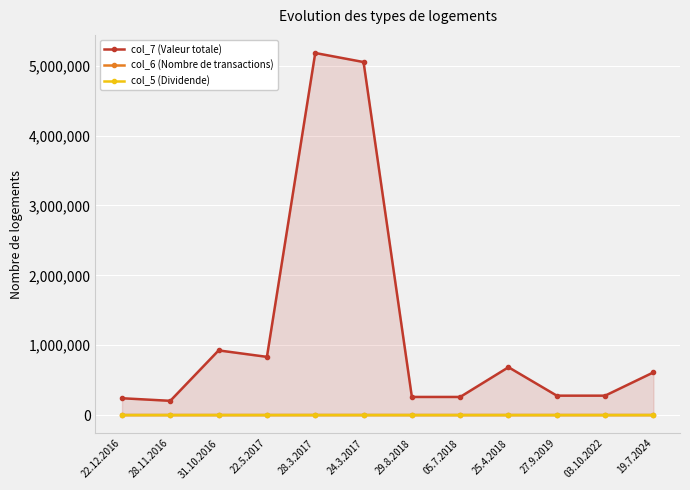

How many interior local valleys does the col_6 (Nombre de transactions) series have?

2